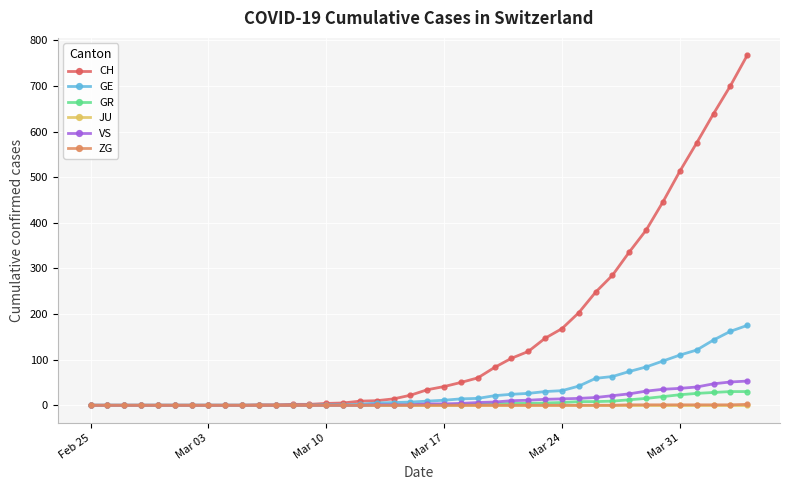

Count the number of categories in the chart.

40